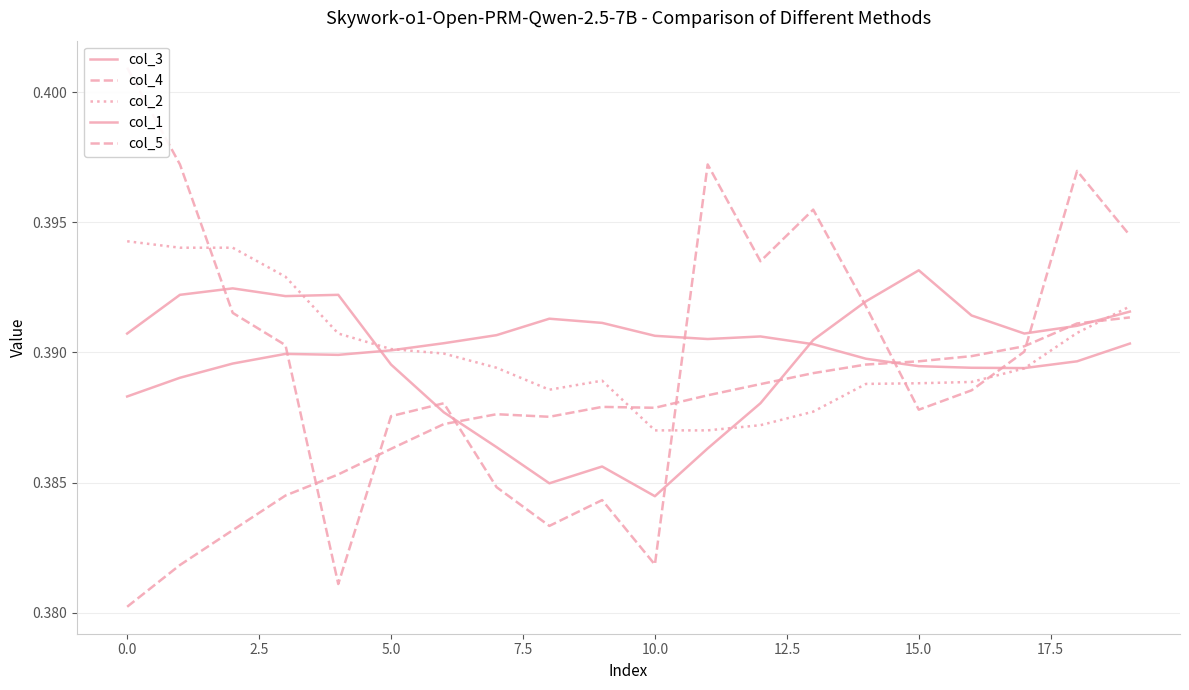

Count the col_5 values in the range 0 to 1.

20